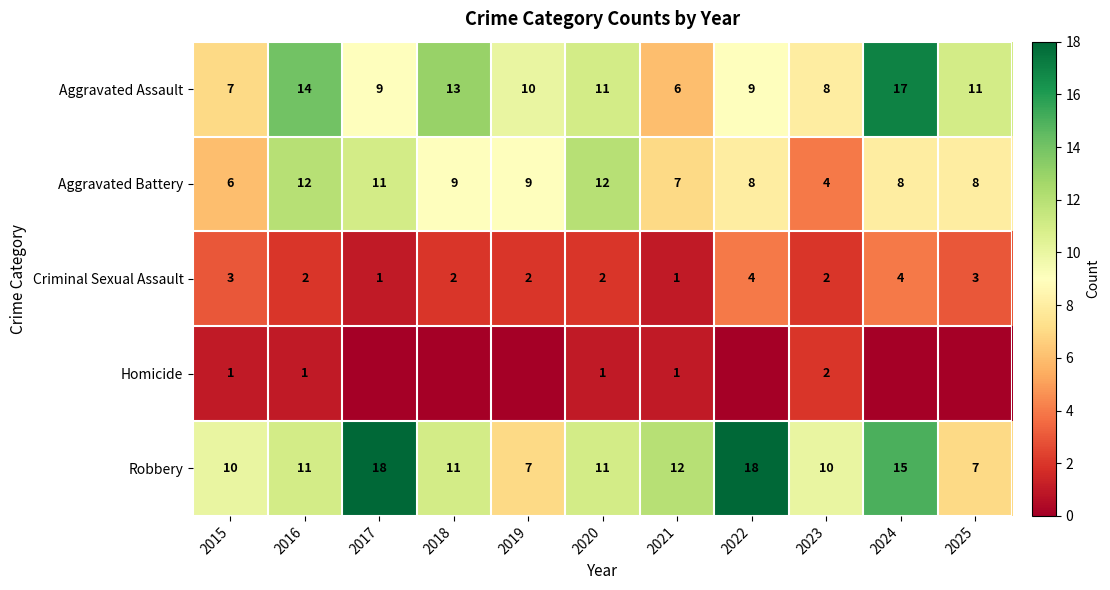

What is the total value across all series at 2020?

37